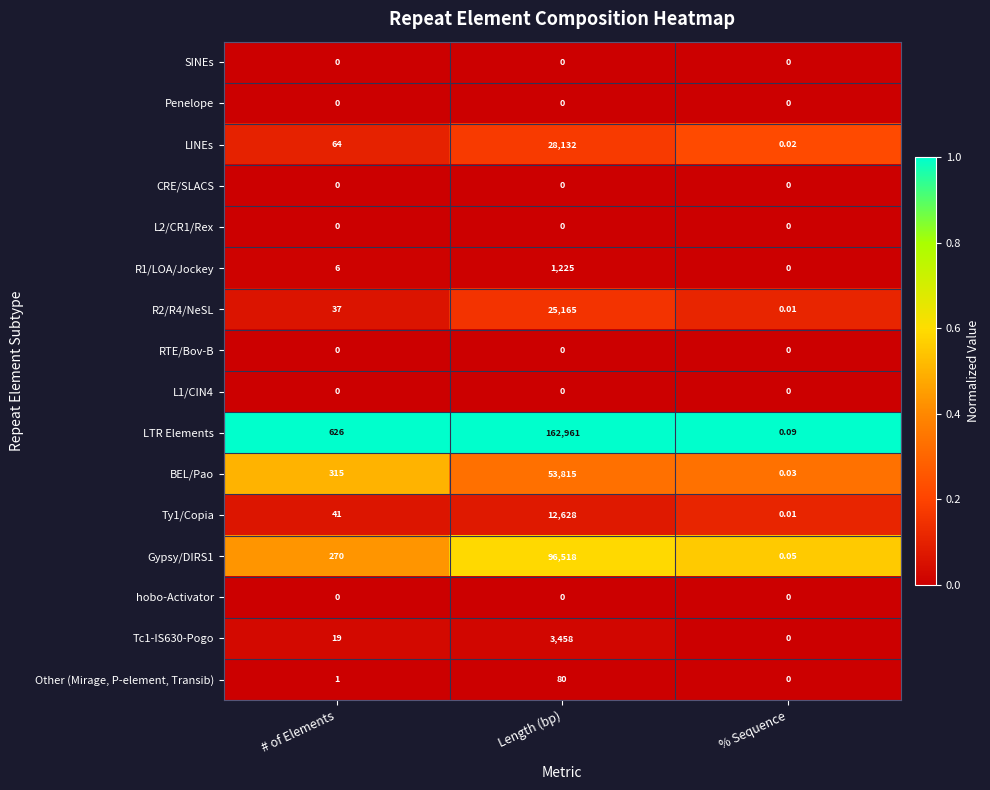

At which label does Gypsy/DIRS1 reach its peak?

Length (bp)